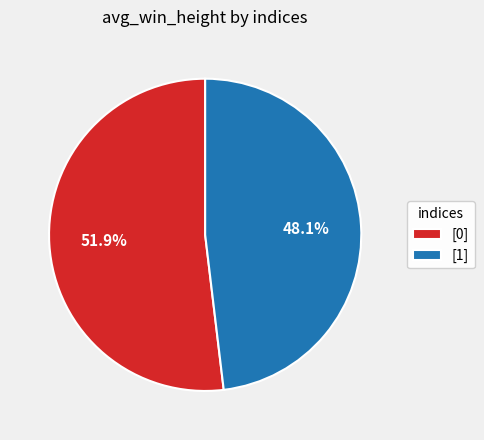

The [0] slice represents 40% of the pie. True or false?

False